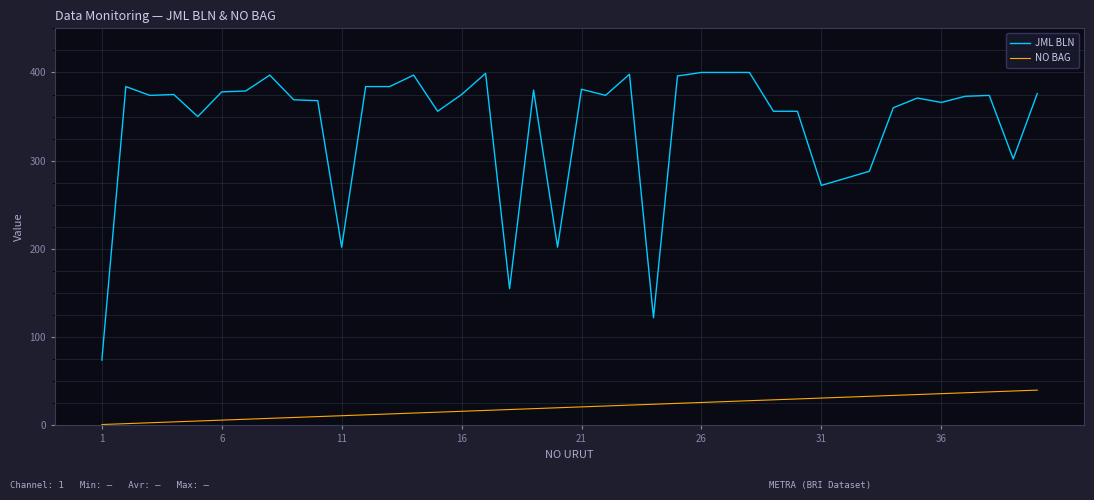

What is the difference between the maximum and minimum values in the JML BLN series?

326